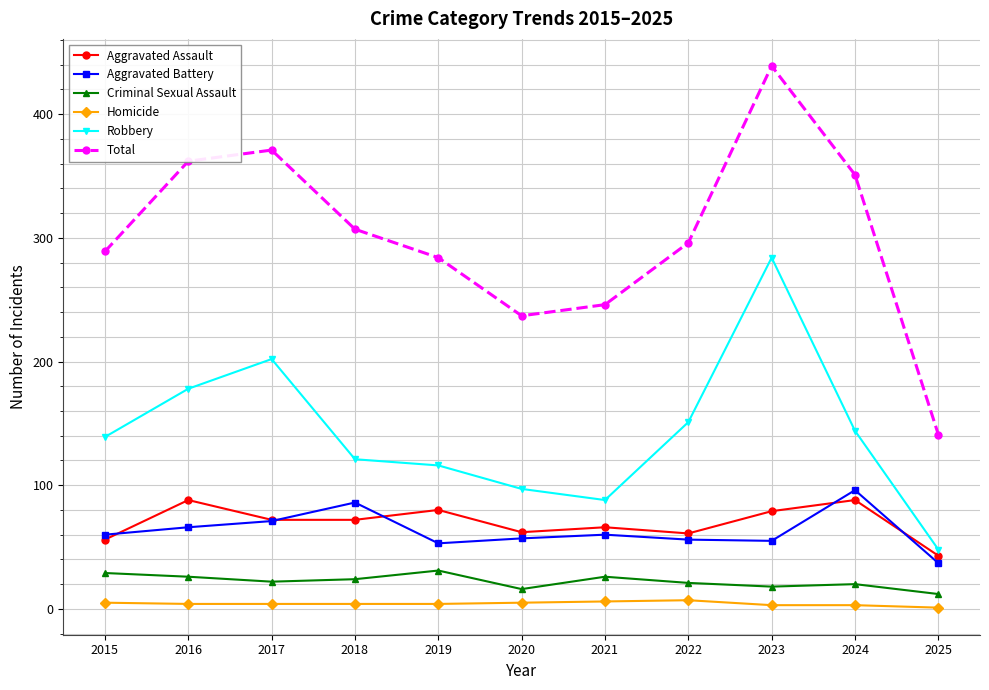

What is the value of the Robbery point at the 7th from the left?

88